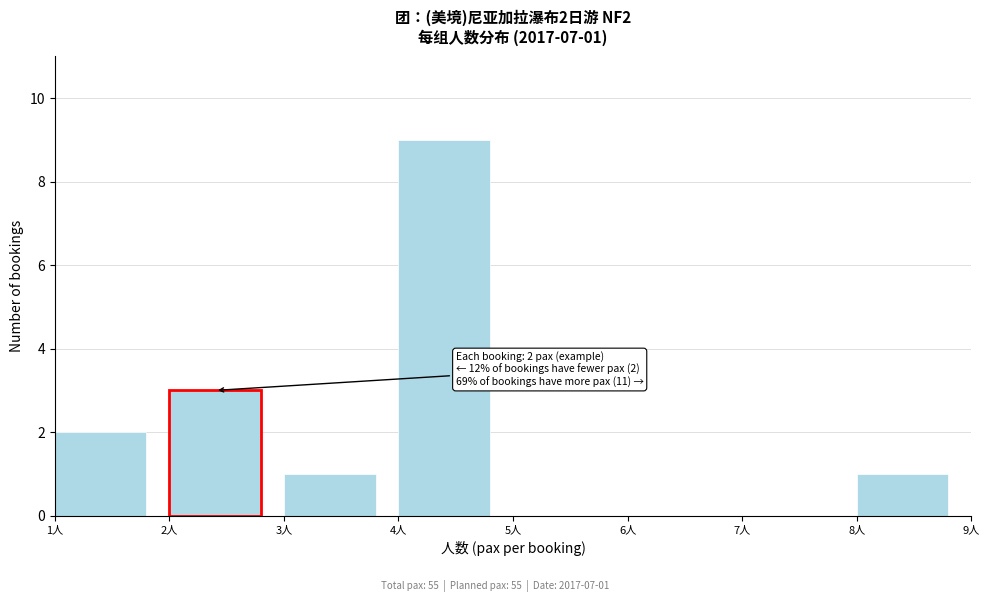

Reading right to left, list all the values displayed in this chart.

8人=1	7人=0	6人=0	5人=0	4人=9	3人=1	2人=3	1人=2